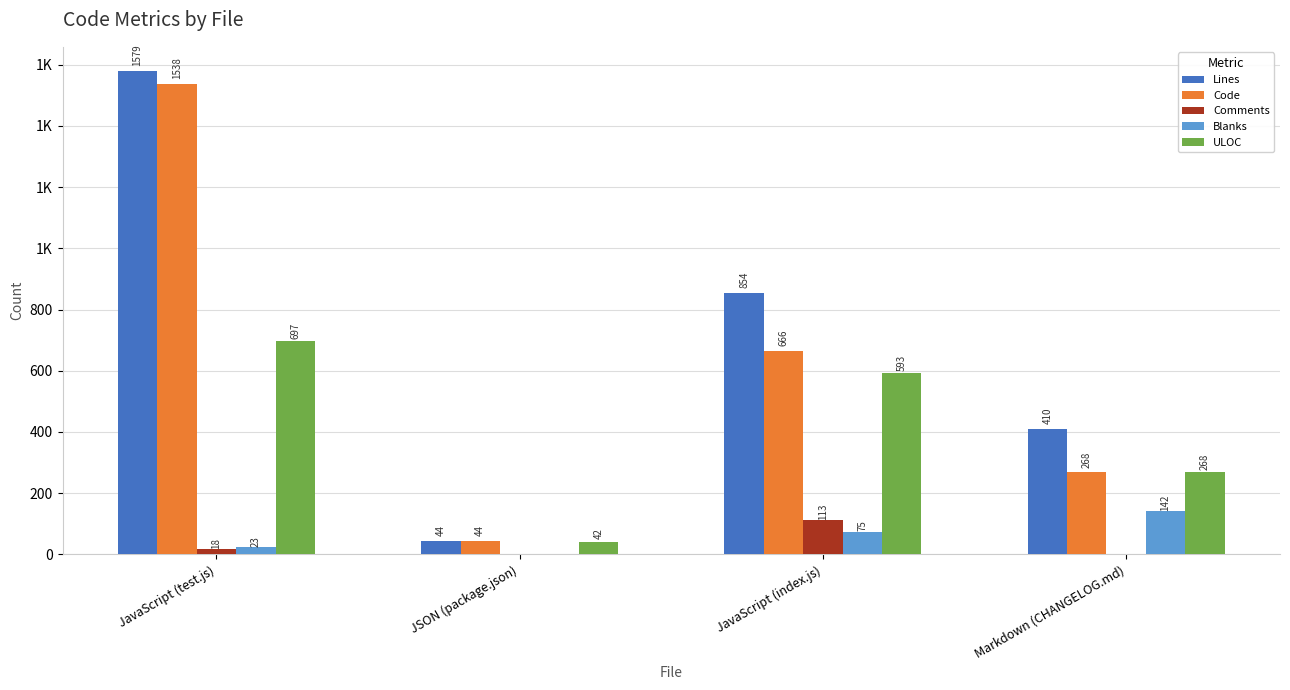

What are all the series names shown in the legend?

Lines, Code, Comments, Blanks, ULOC